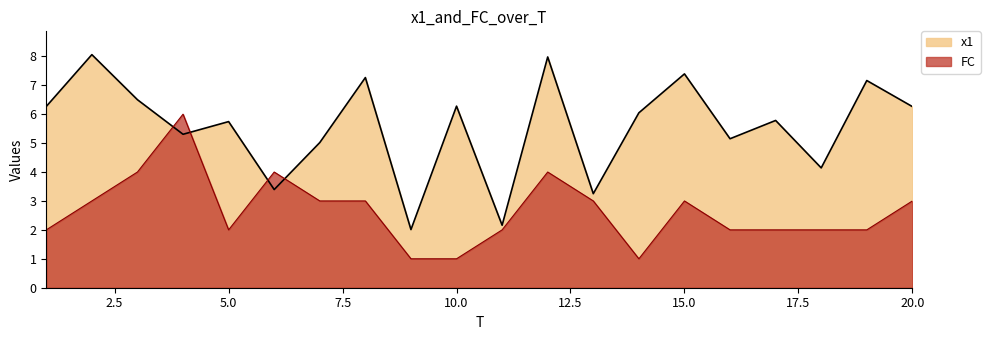

True or false: x1 has a value of 6.3 at 20.0.

True